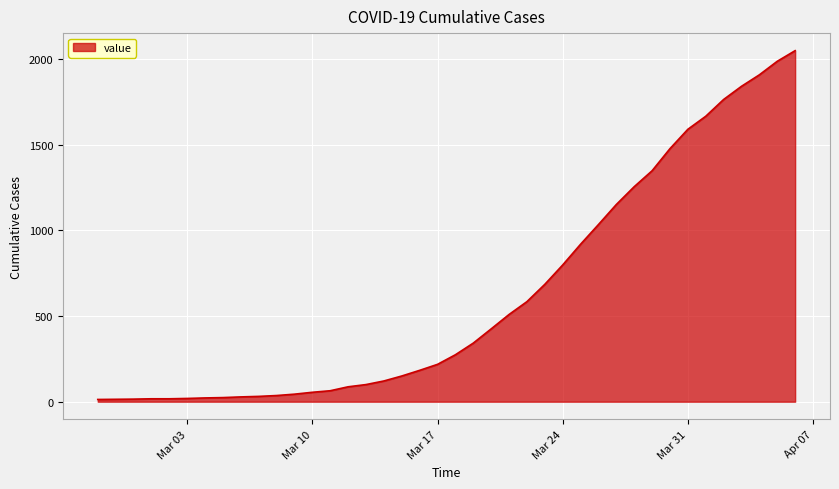

What is the maximum value shown in the chart?

2049